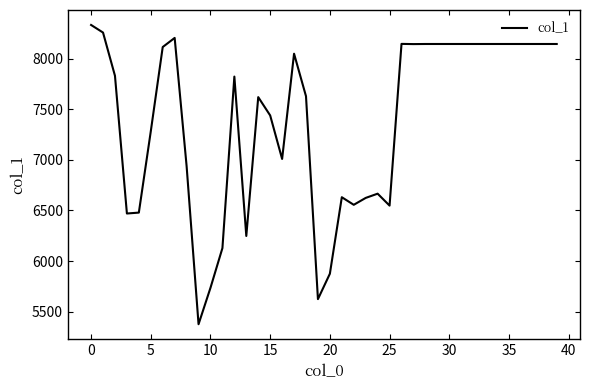

What is the difference between the maximum and minimum values?

2957